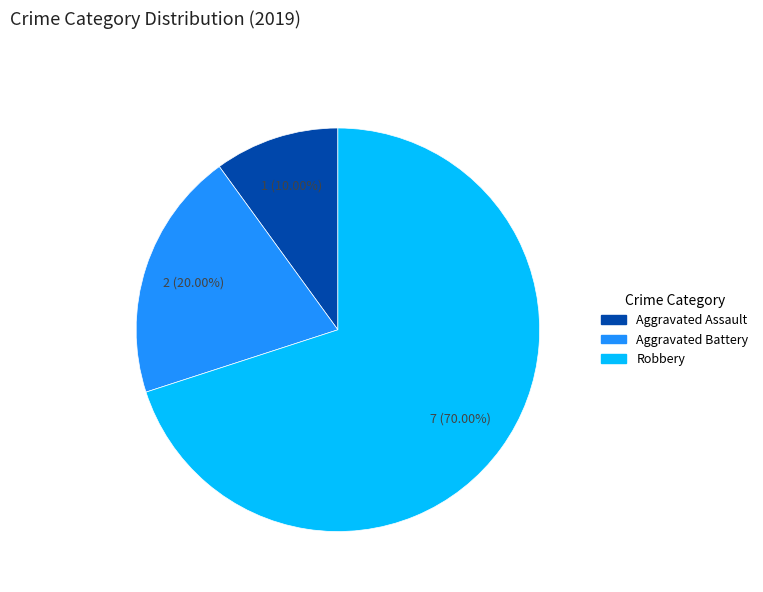

What percentage do Aggravated Battery and Robbery together represent?

90.0%